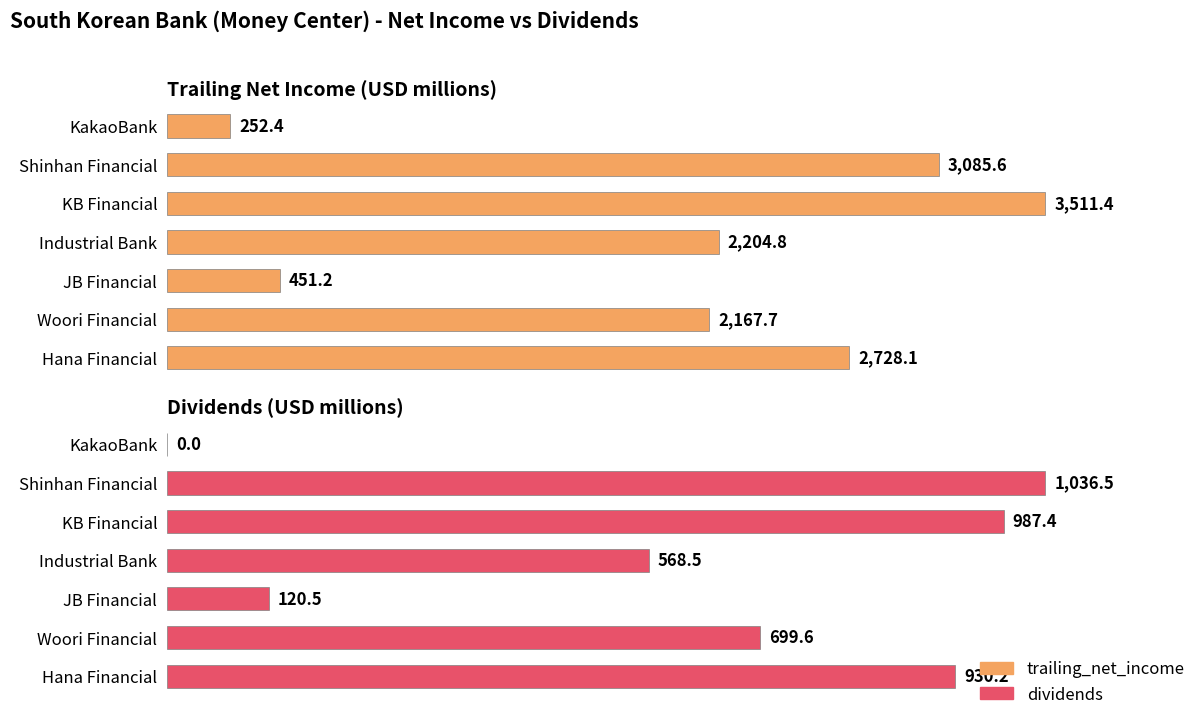

What is the maximum value shown in the chart?

3511.4